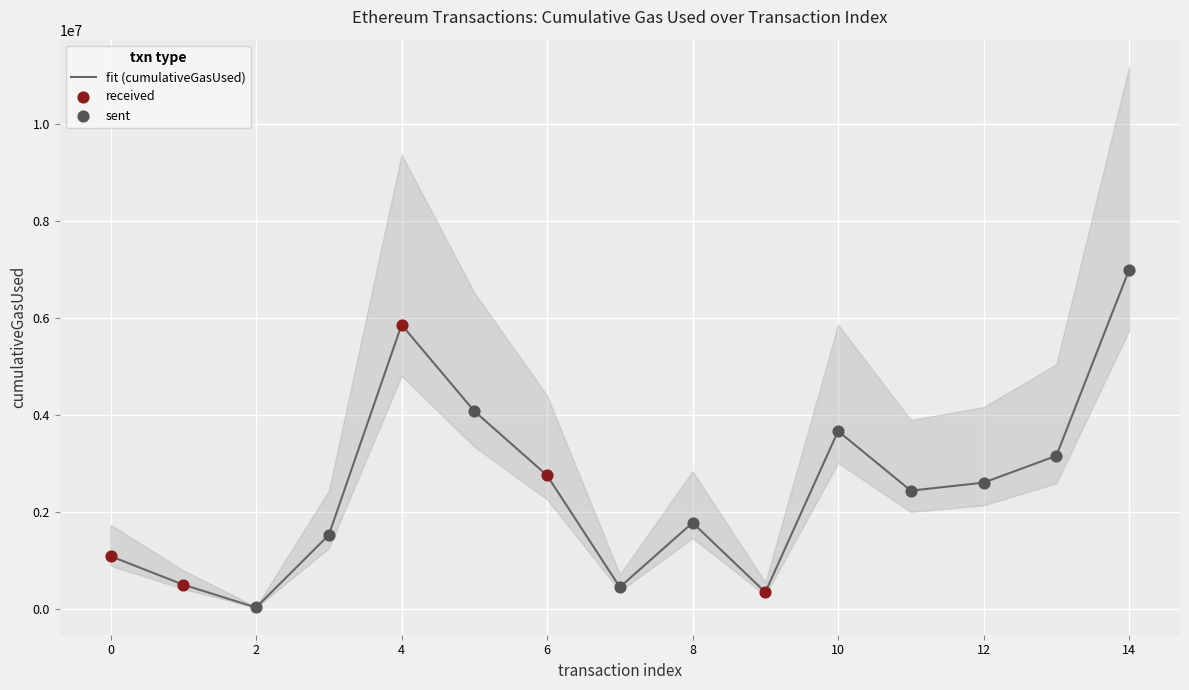

Between 14 and 7, which is larger?

14